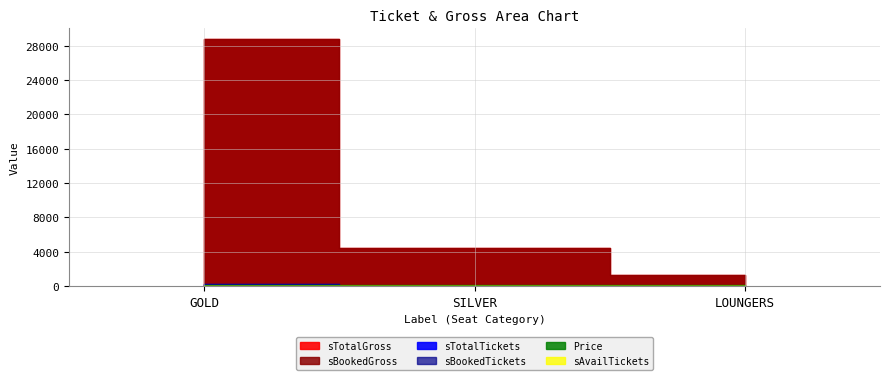

List the labels in order of Price value, smallest first.

SILVER, LOUNGERS, GOLD